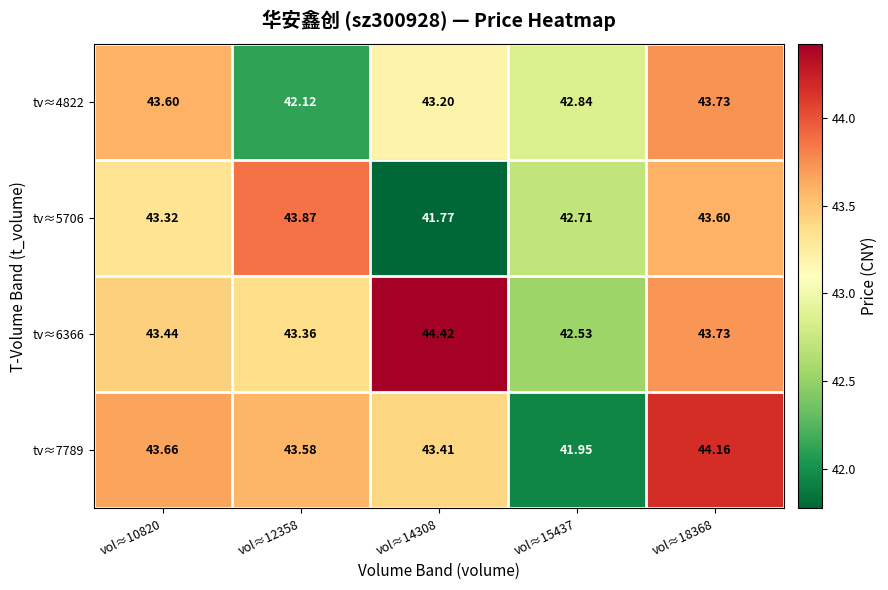

Is the value of tv≈6366 at vol≈14308 greater than the value of tv≈5706 at vol≈12358?

Yes